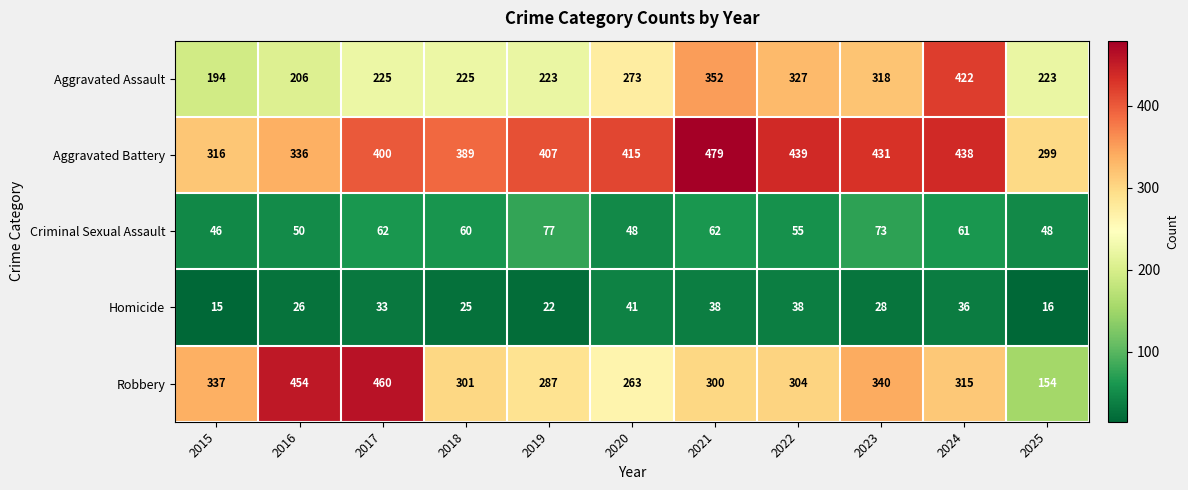

The value of Robbery at 2022 is 304. True or false?

True